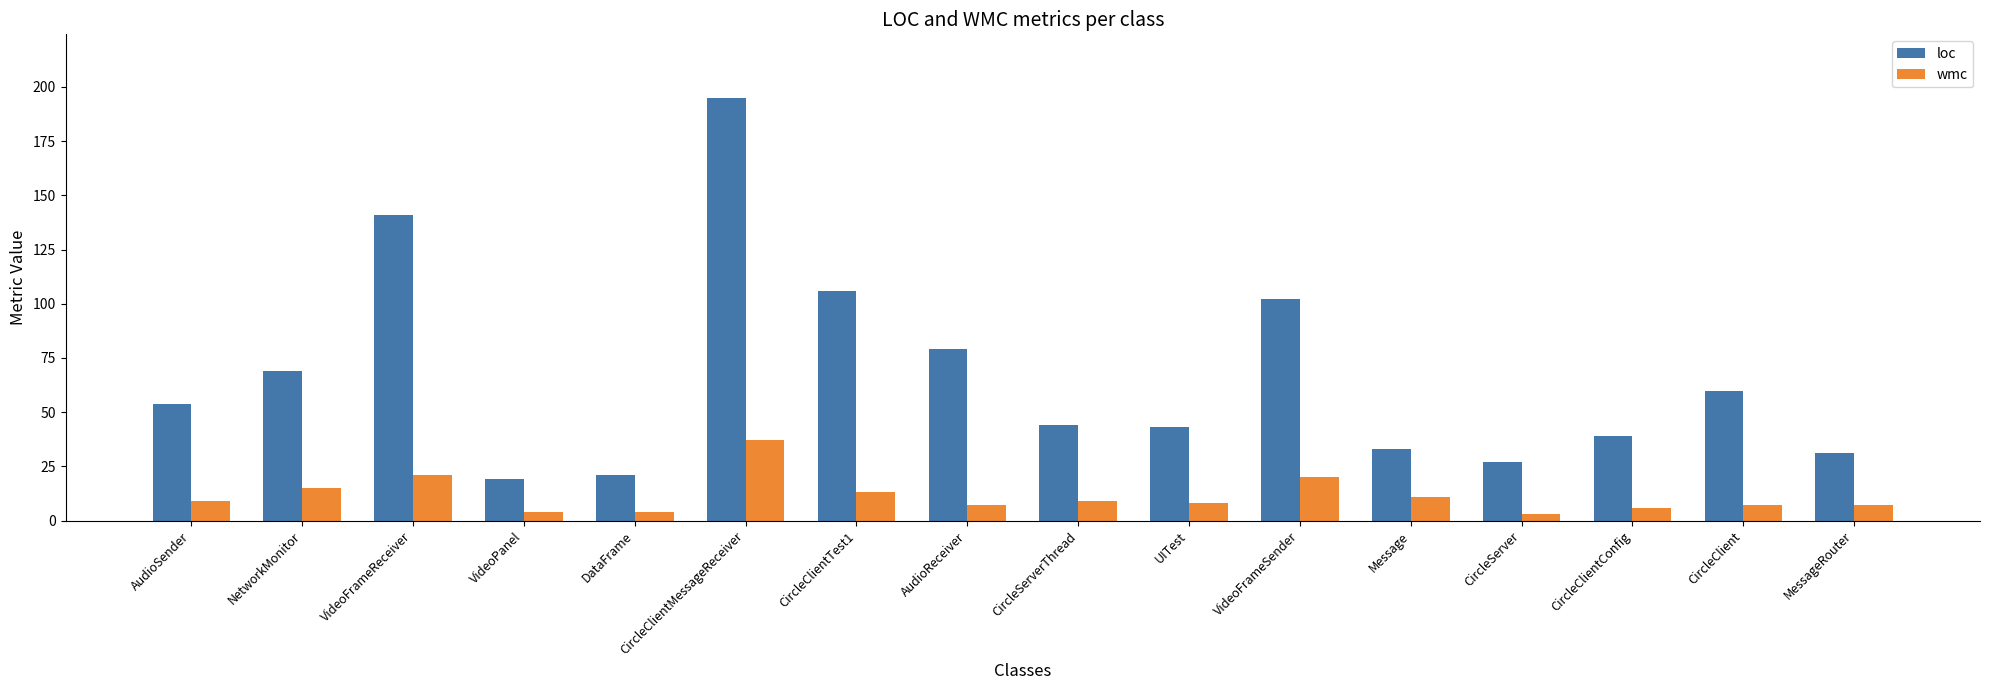

What is the approximate value of wmc at Message?

11